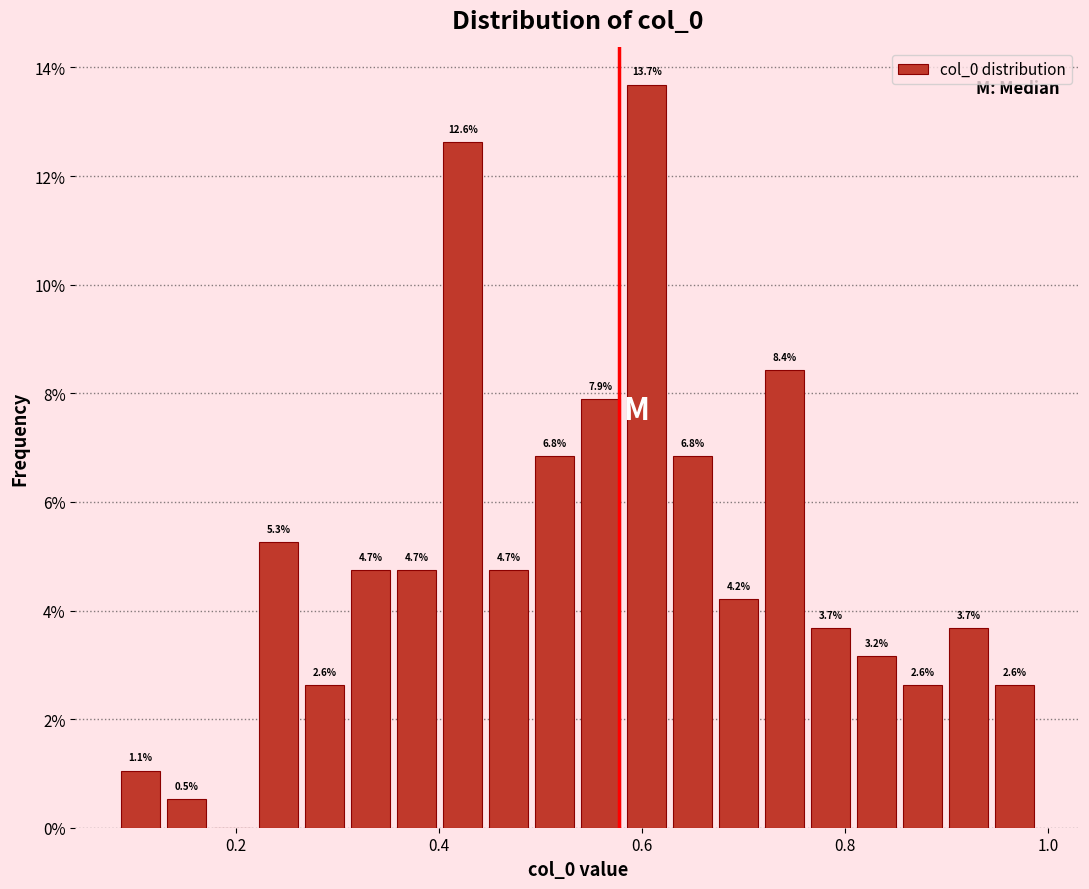

Around what value on the x-axis is the tallest bar? Give the approximate position of its centre, as read against the axis.

0.60